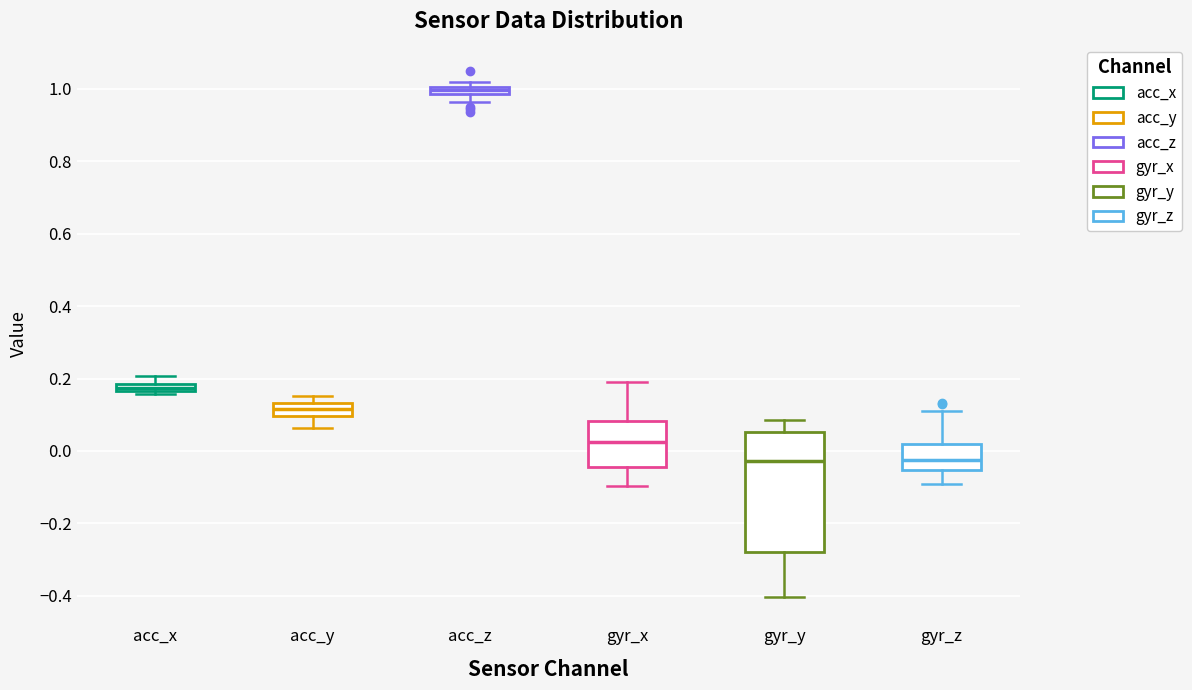

Which box has the highest median line?

acc_z